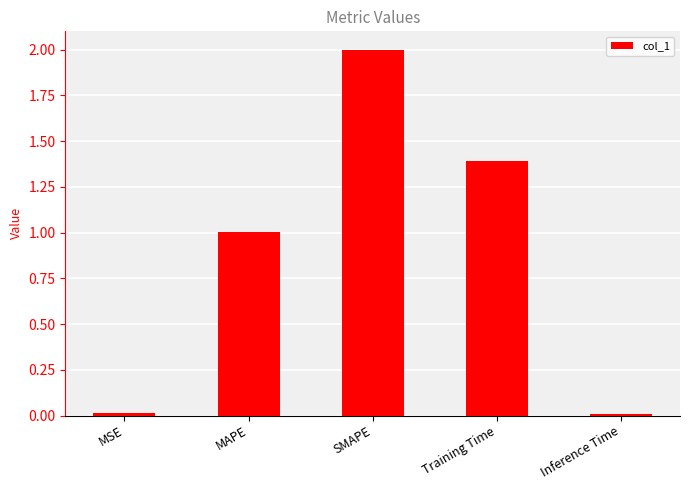

Between SMAPE and Inference Time, which is larger?

SMAPE